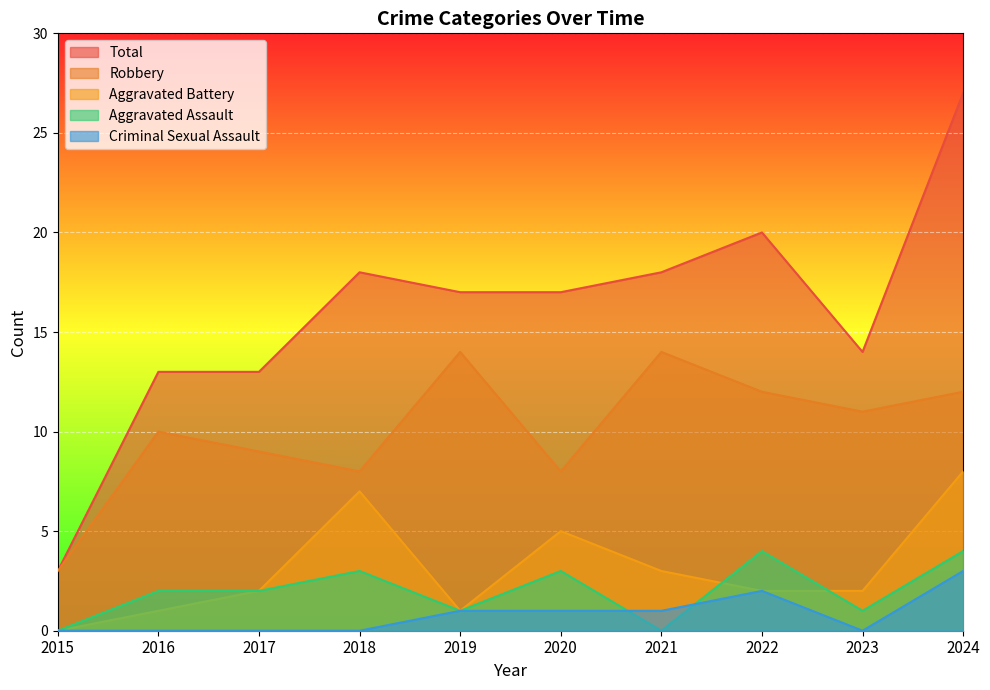

List the series in order of their peak value, lowest first.

Criminal Sexual Assault, Aggravated Assault, Aggravated Battery, Robbery, Total